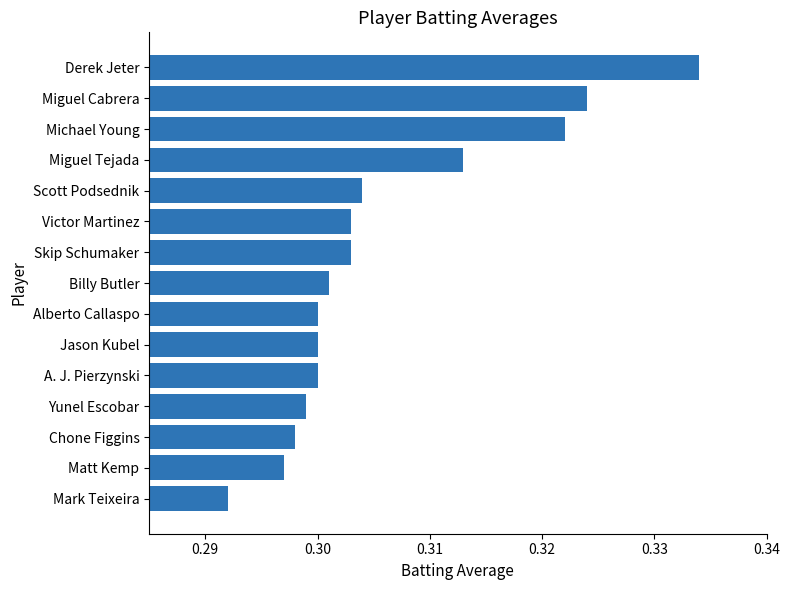

Count the values in the range 0 to 1.

15